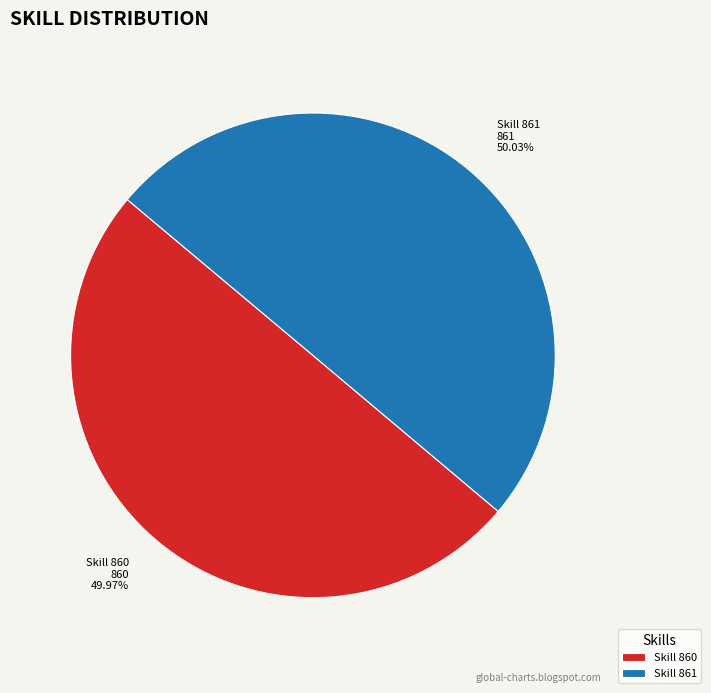

Count the number of slices in the pie.

2